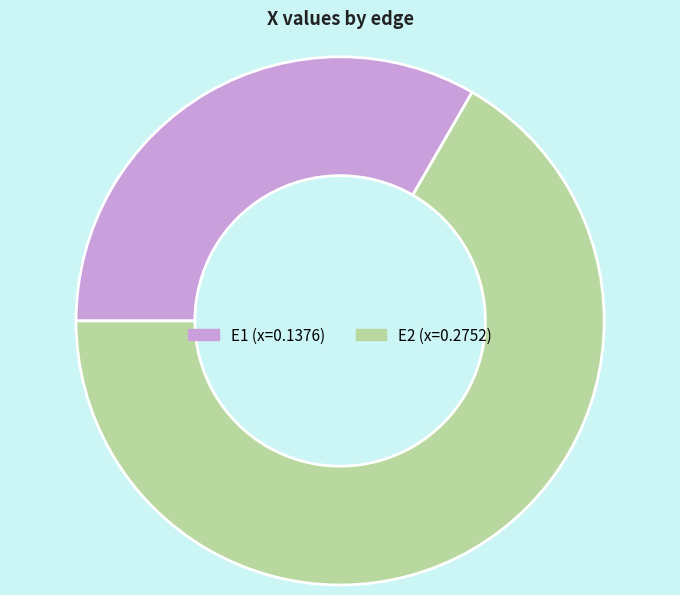

Between E1 and E2, which is larger?

E2